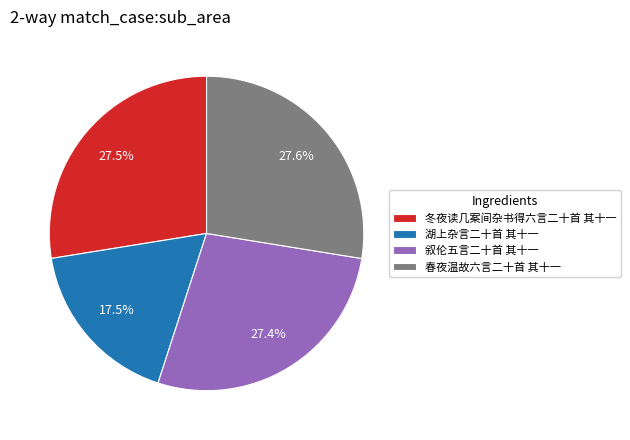

Combined, do 冬夜读几案间杂书得六言二十首 其十一 and 春夜温故六言二十首 其十一 account for over 50%?

Yes